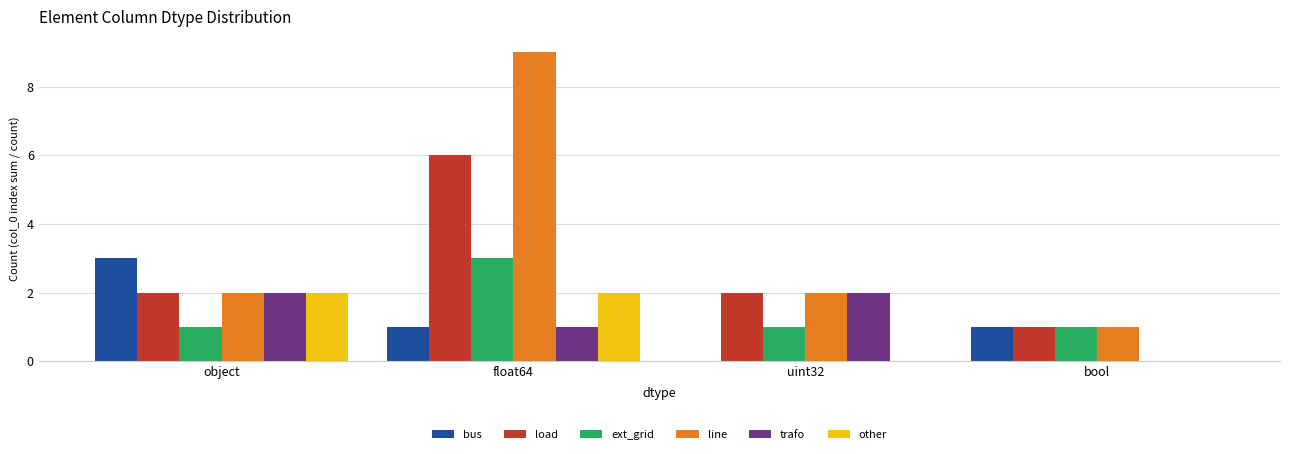

Read the ext_grid value at uint32.

1